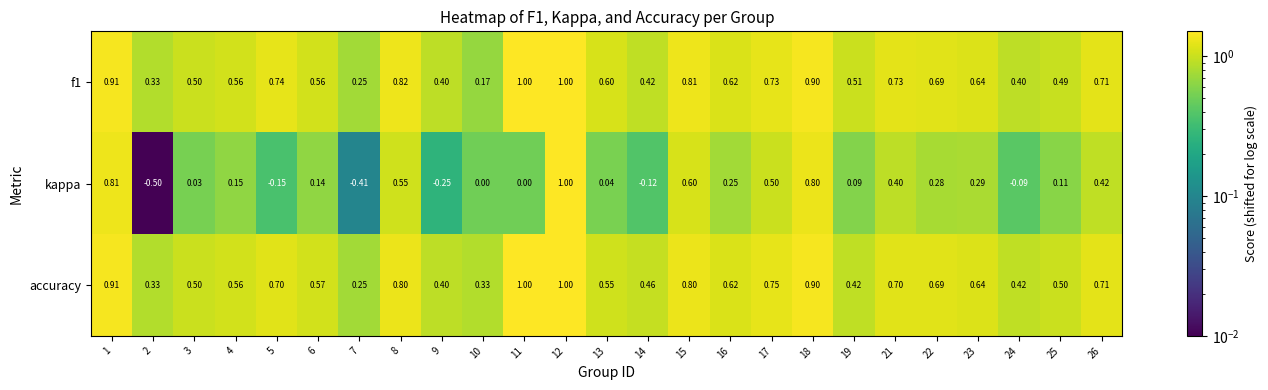

Which series has the widest spread of values?

kappa